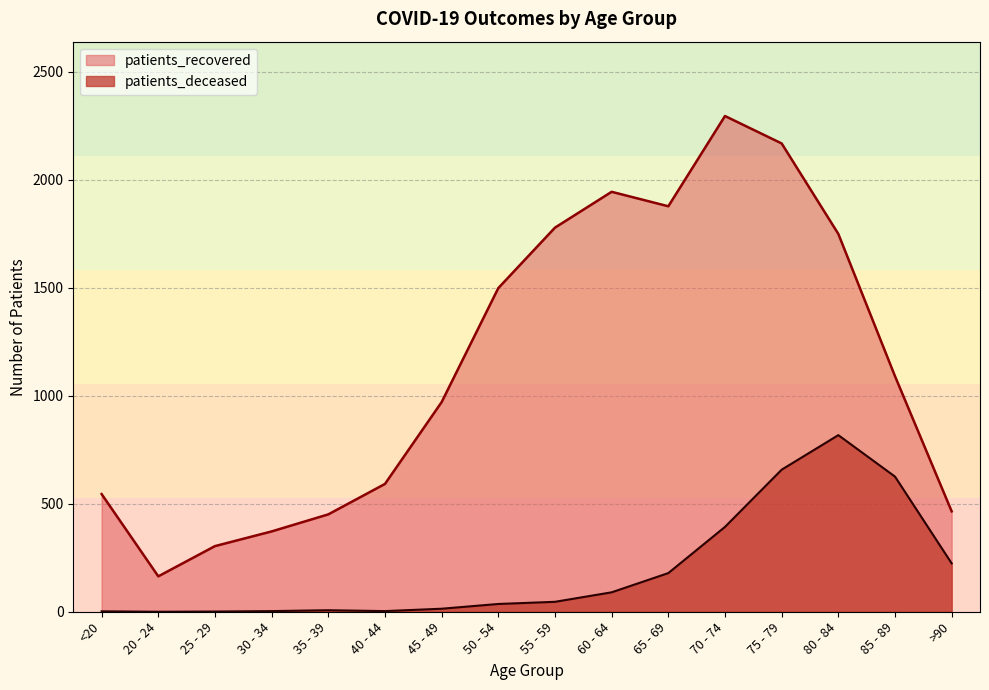

True or false: patients_recovered and patients_deceased cross at least once.

False